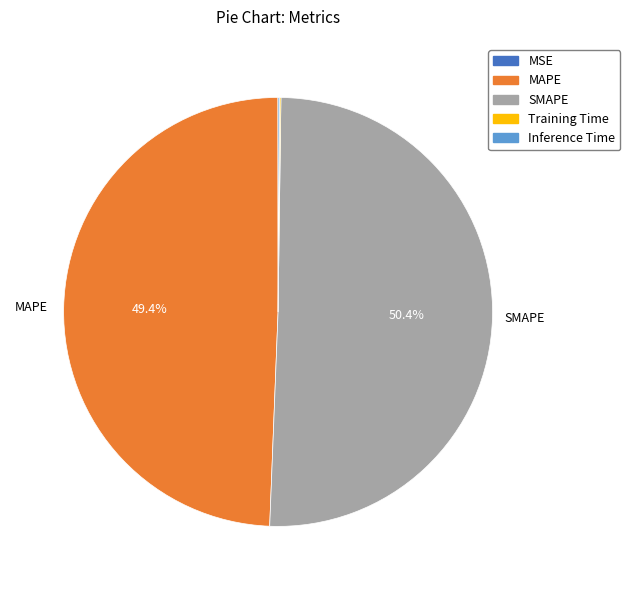

What is the largest slice in the pie chart?

SMAPE